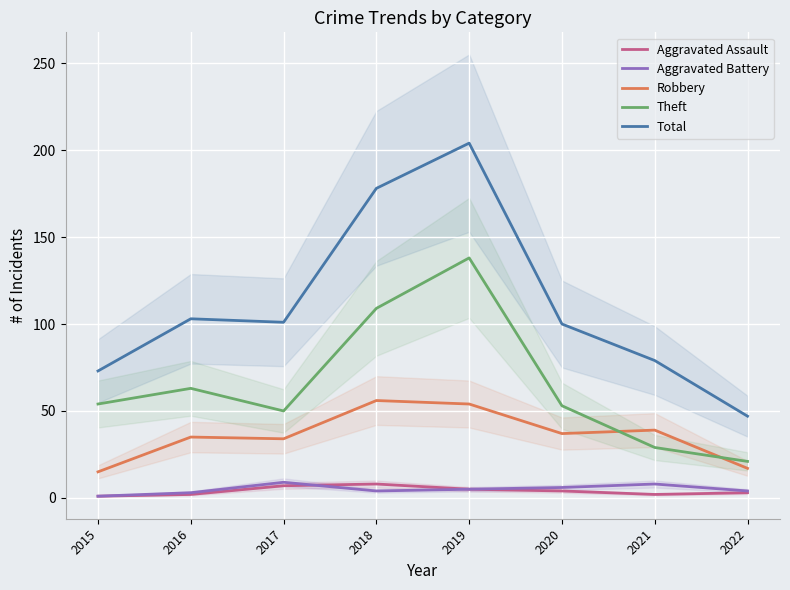

How many interior local peaks does the Robbery series have?

3